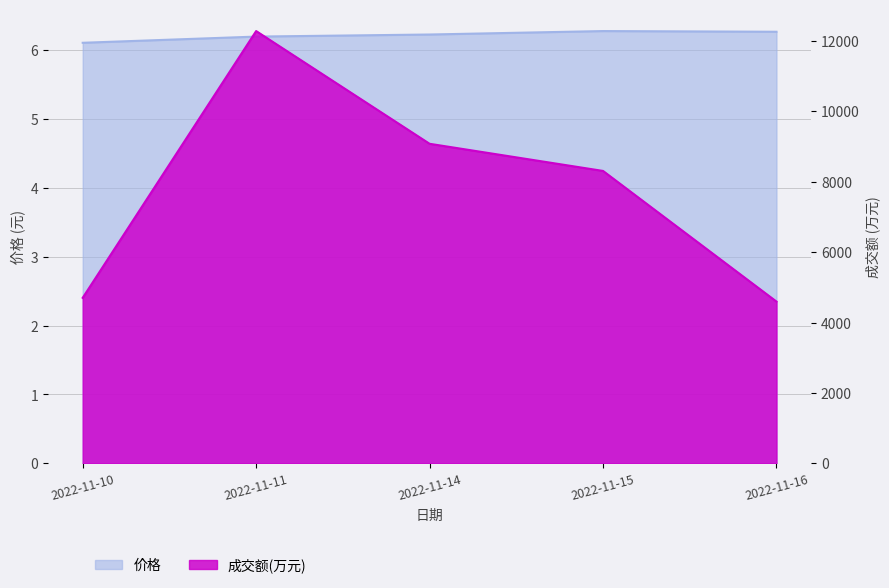

What is the total value across all series at 2022-11-11?

12287.2